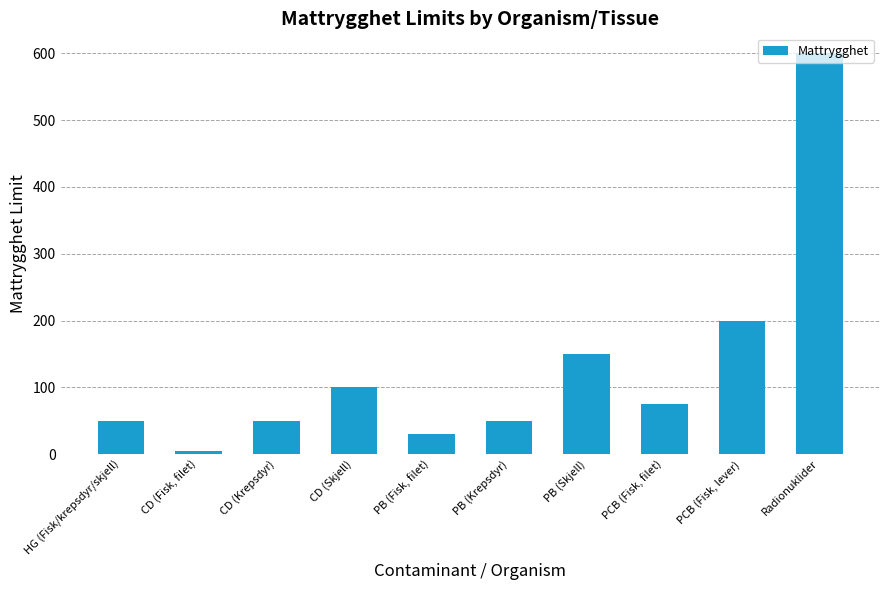

What is the sum of all values?

1310